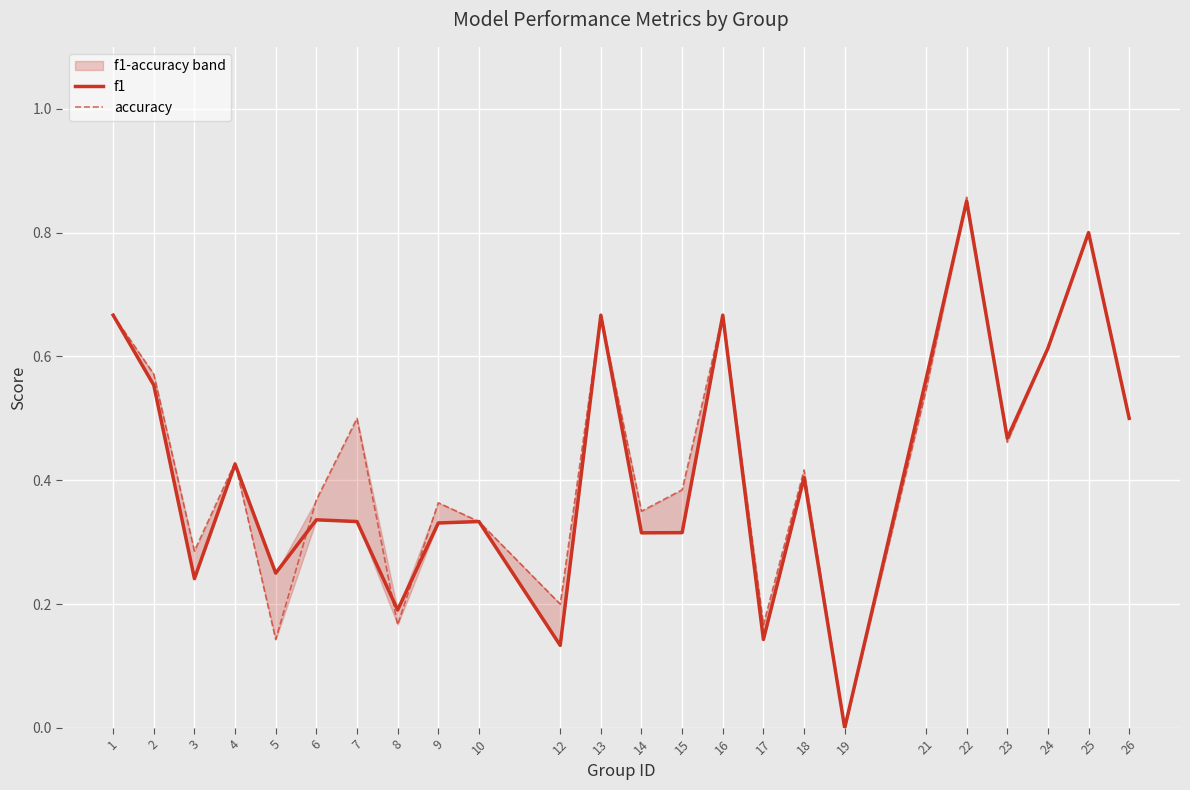

How many distinct data groups are displayed?

2